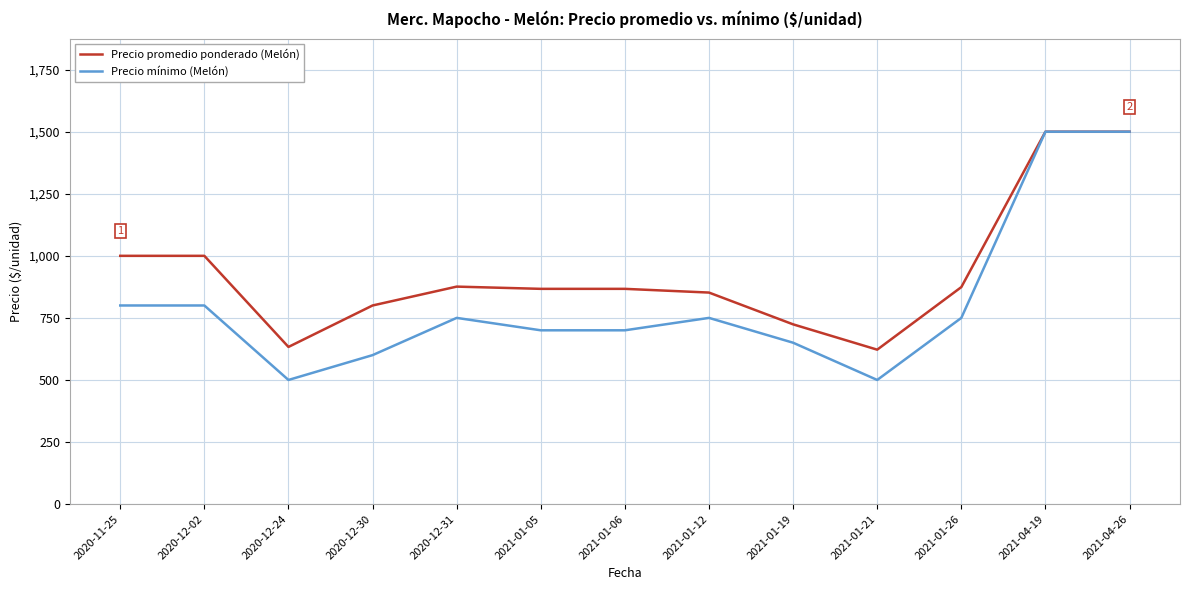

The value of Precio mínimo (Melón) at 2021-04-26 is 773. True or false?

False